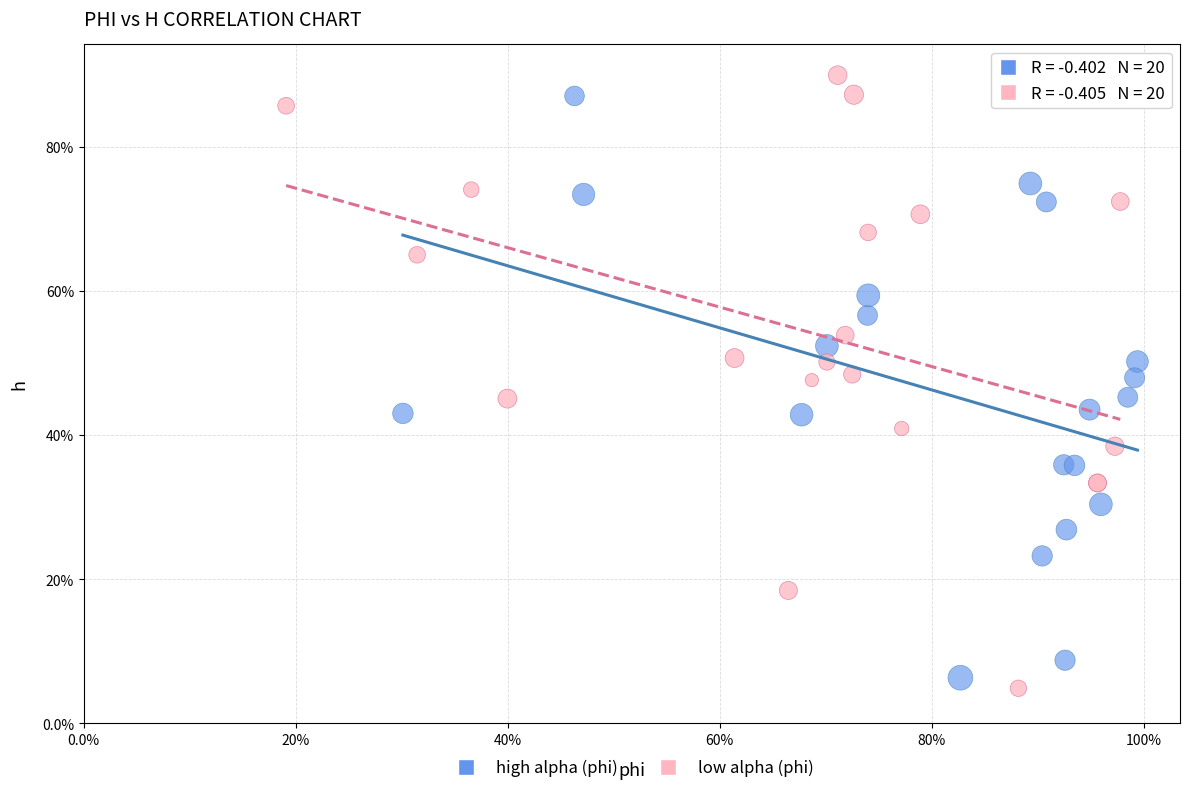

What are all the series names shown in the legend?

high alpha (phi), low alpha (phi)